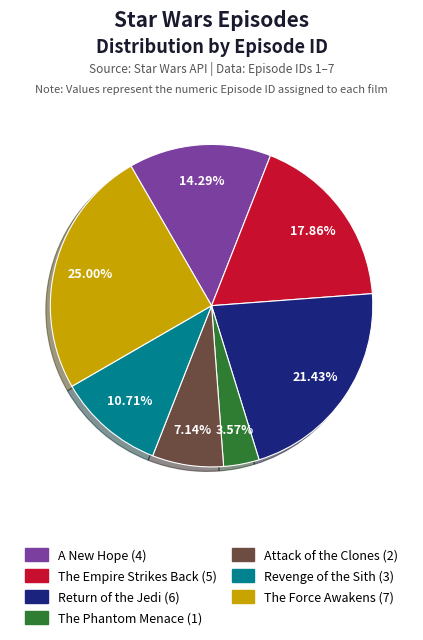

Does Return of the Jedi represent more than half of the total?

No